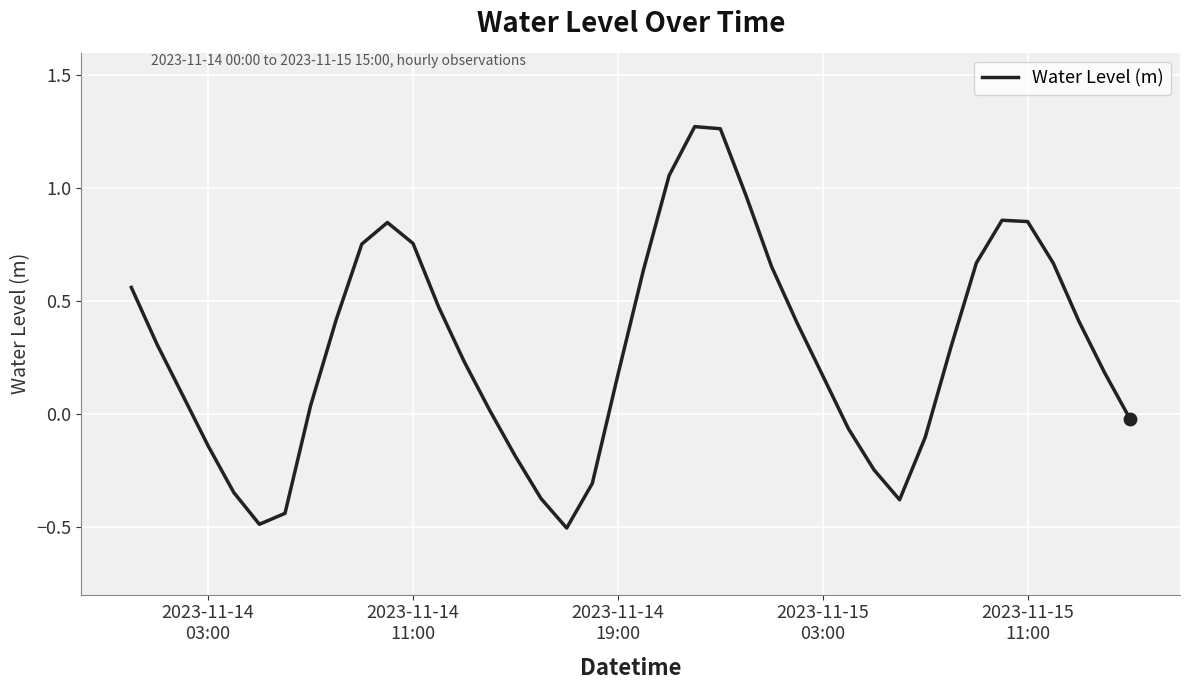

What is the smallest value displayed?

-0.5